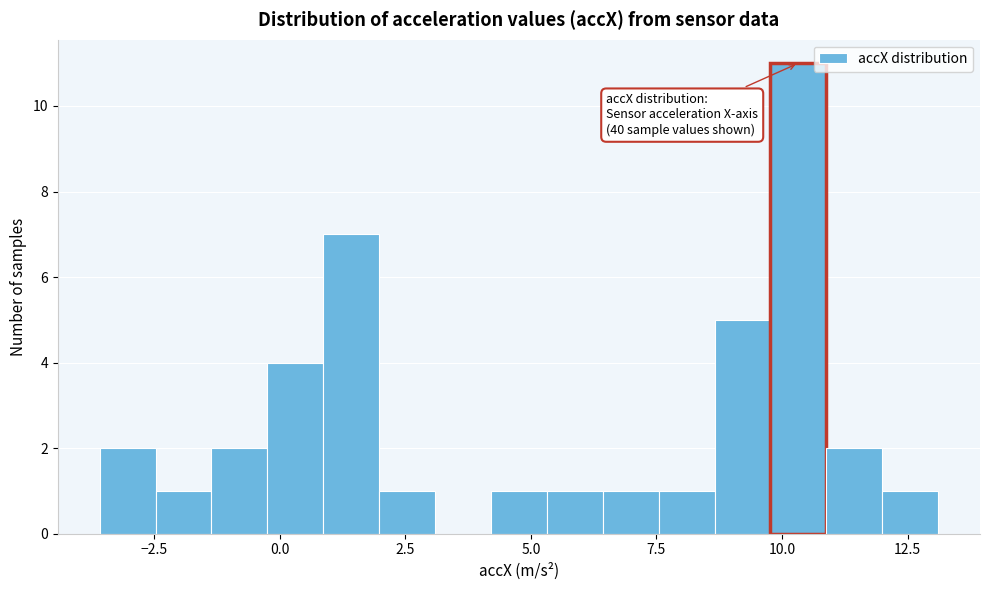

Read against the x-axis, roughly where is the centre of the tallest bar?

10.5